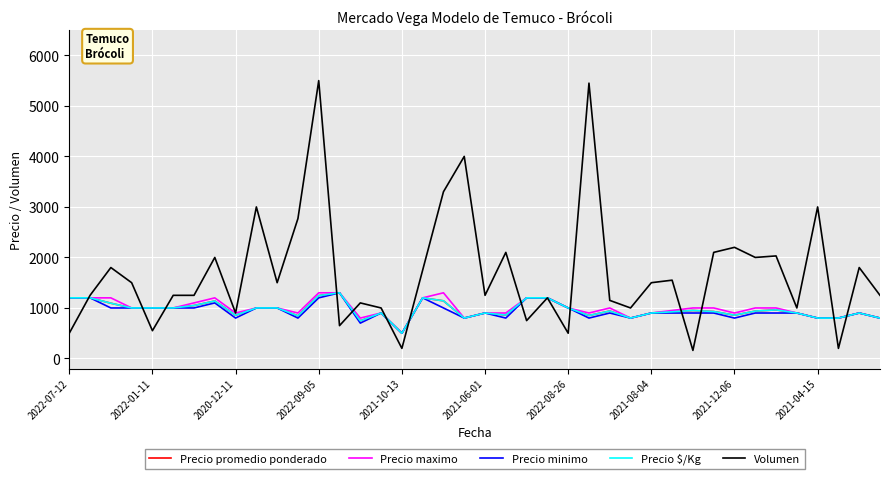

List the series in order of their peak value, highest first.

Volumen, Precio promedio ponderado, Precio maximo, Precio minimo, Precio $/Kg